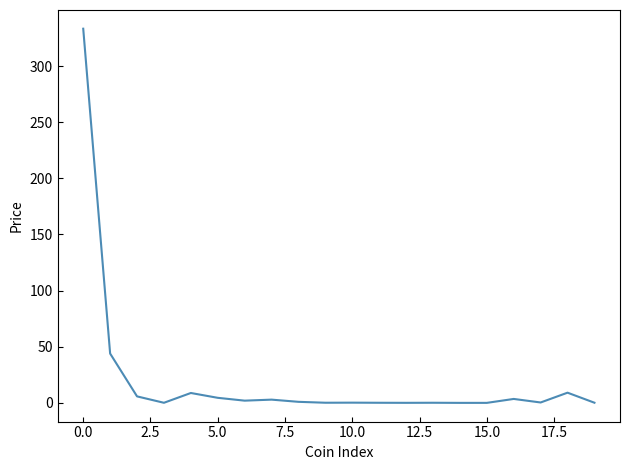

How many lines are shown in the chart?

1